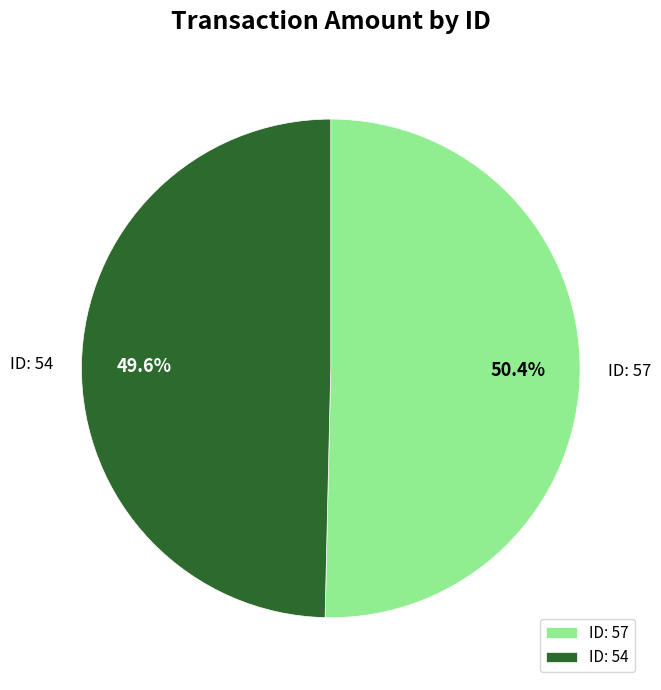

What is the smallest slice in the pie chart?

ID: 54